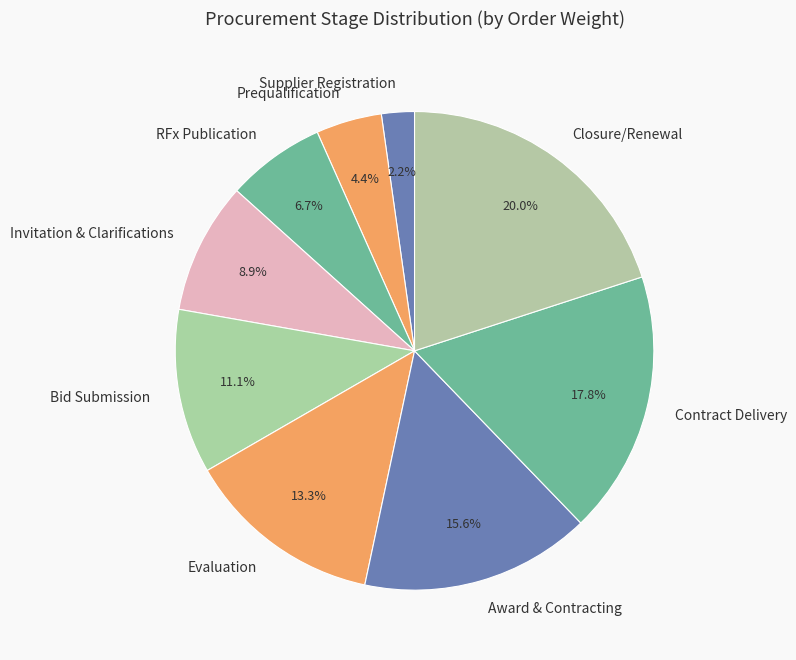

What is the total percentage of Closure/Renewal and Prequalification?

24.4%